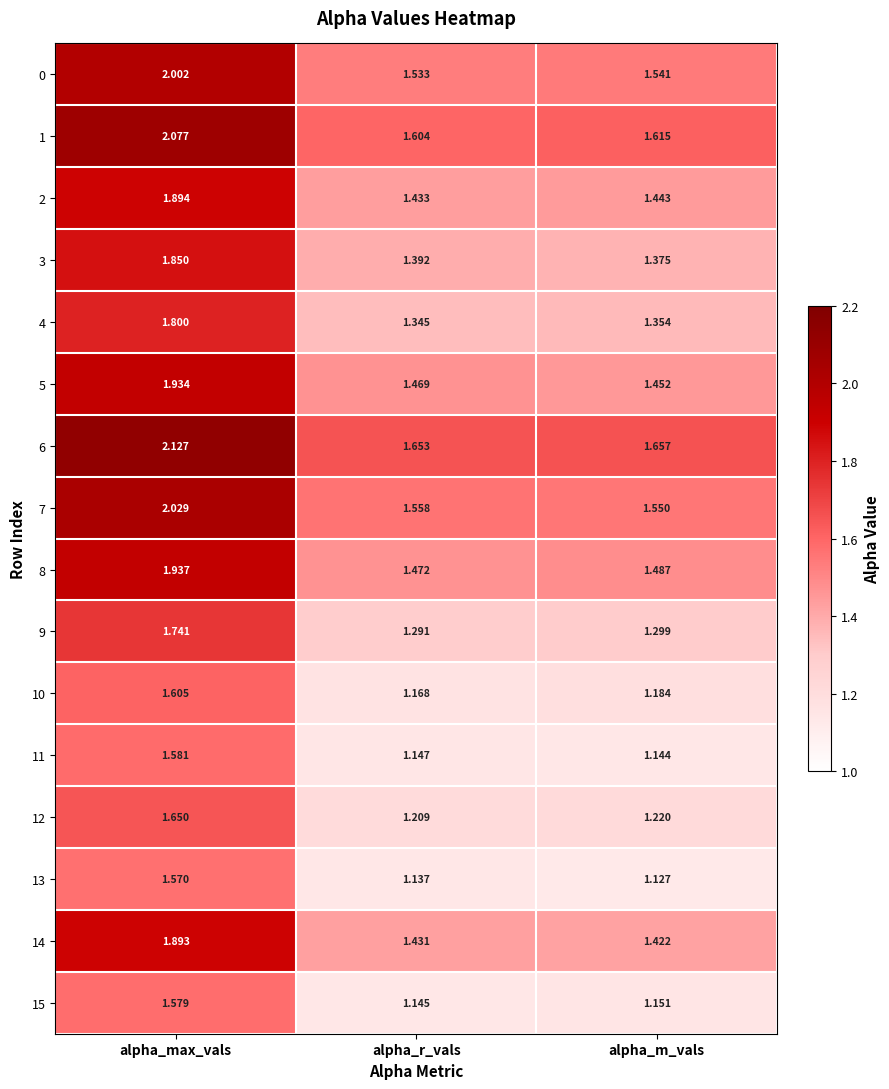

Rank the series at alpha_max_vals from lowest to highest value.

13, 15, 11, 10, 12, 9, 4, 3, 14, 2, 5, 8, 0, 7, 1, 6